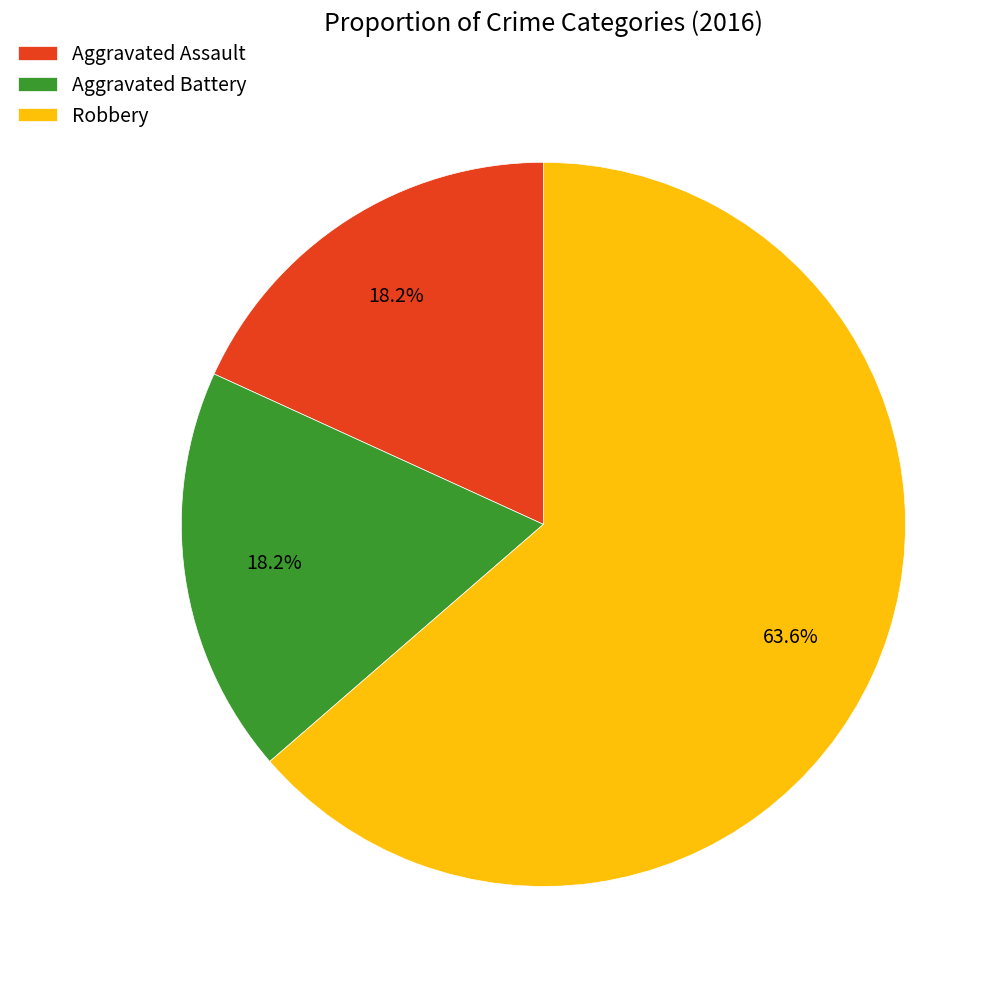

Count the number of slices in the pie.

3